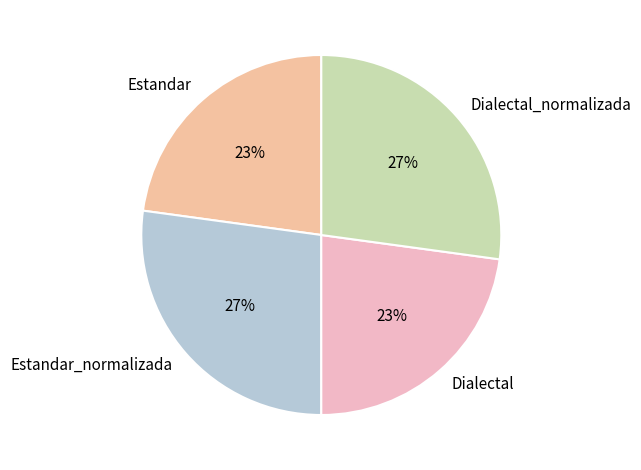

To the nearest percent, what is the difference between the Dialectal_normalizada and Estandar slice percentages?

4%